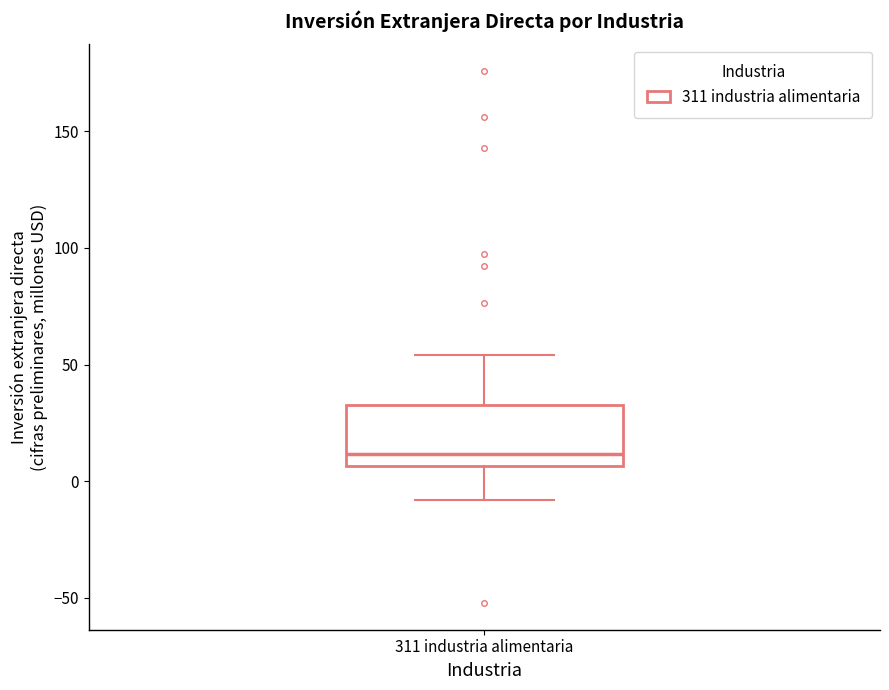

Transcribe this box plot: give where the median line is, the range the box spans, and where the two whiskers end, as read against the y-axis. The values are not printed on the chart, so give them approximately, as read against the axis.

median 10, box 5 to 35, whiskers -10 to 55